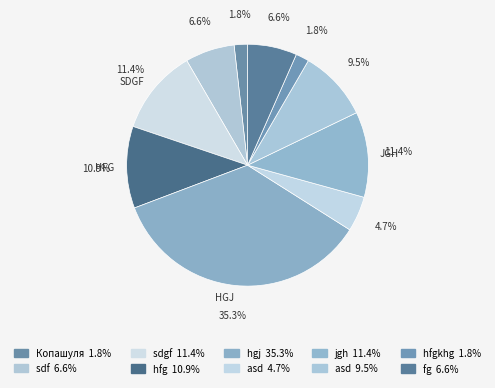

To the nearest percent, what is the difference between the largest and smallest slice percentages?

33%